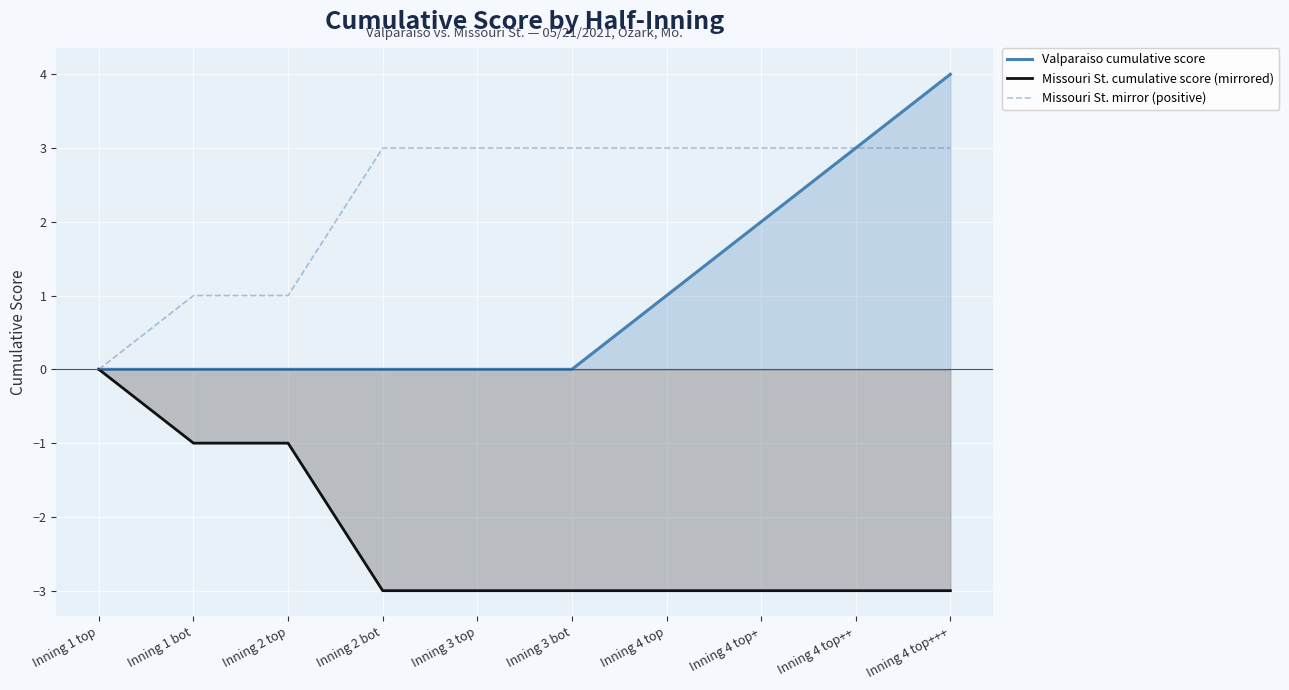

What is the difference between the highest and lowest values at Inning 1 bot?

2